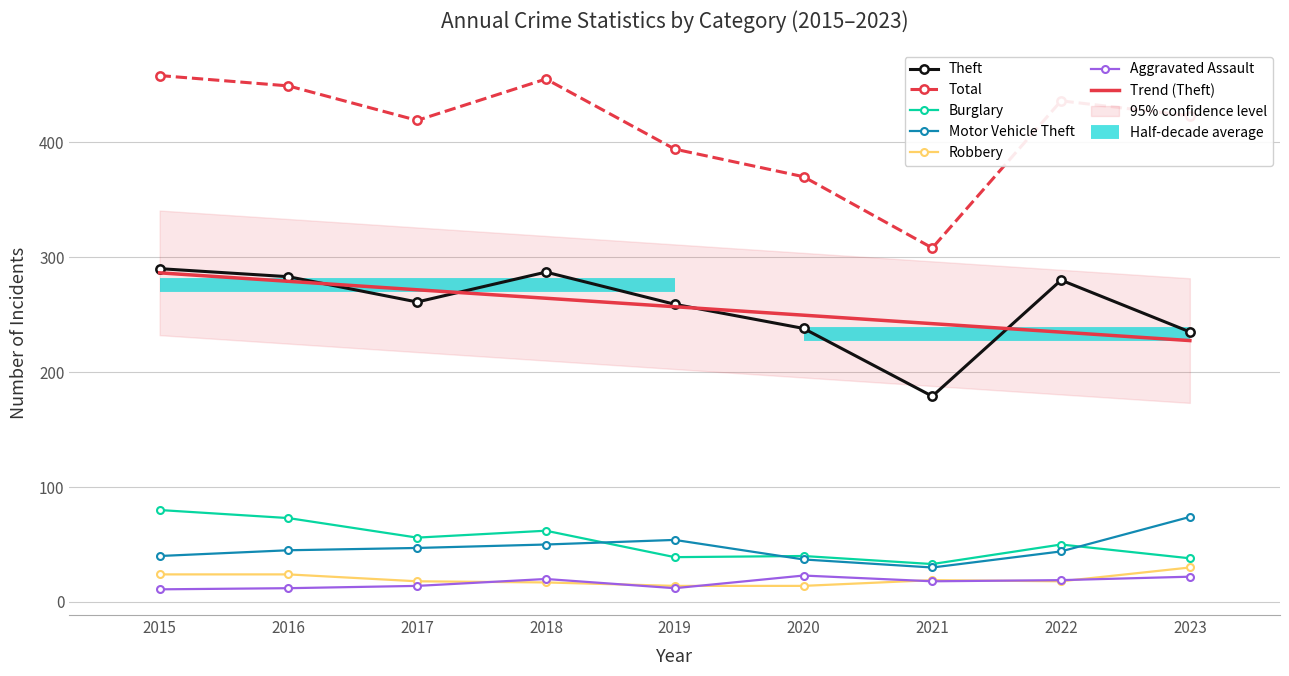

What is the minimum value for Aggravated Assault?

11.0